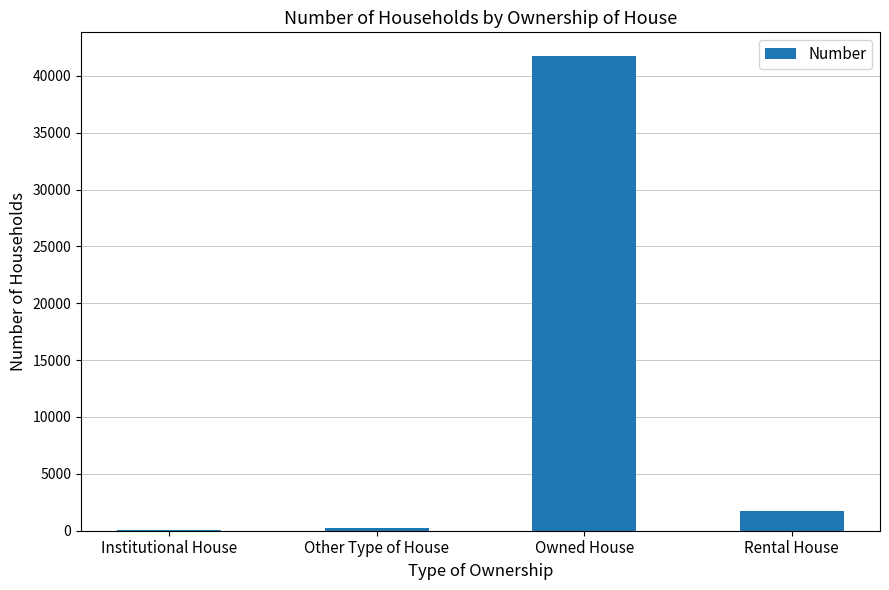

Is it true that the value at Owned House is 41735?

True